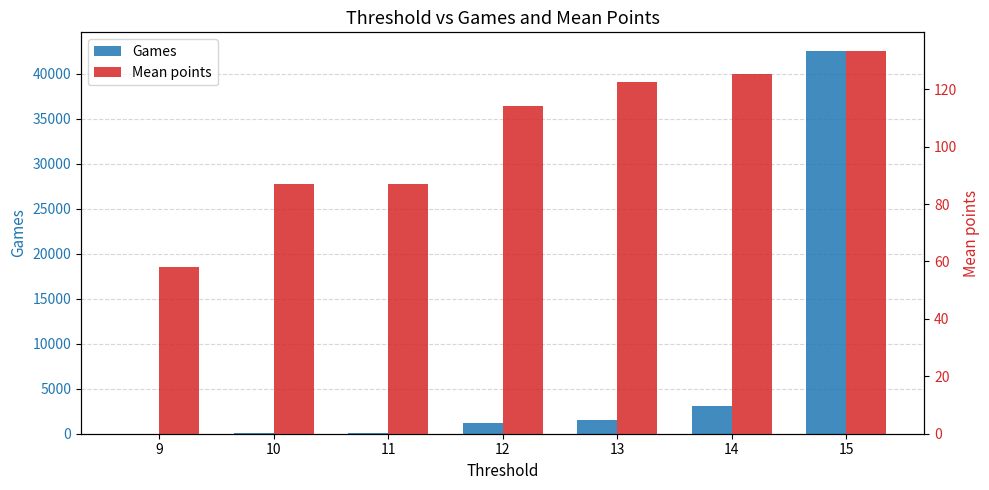

What is the sum of all Mean points values?

727.2